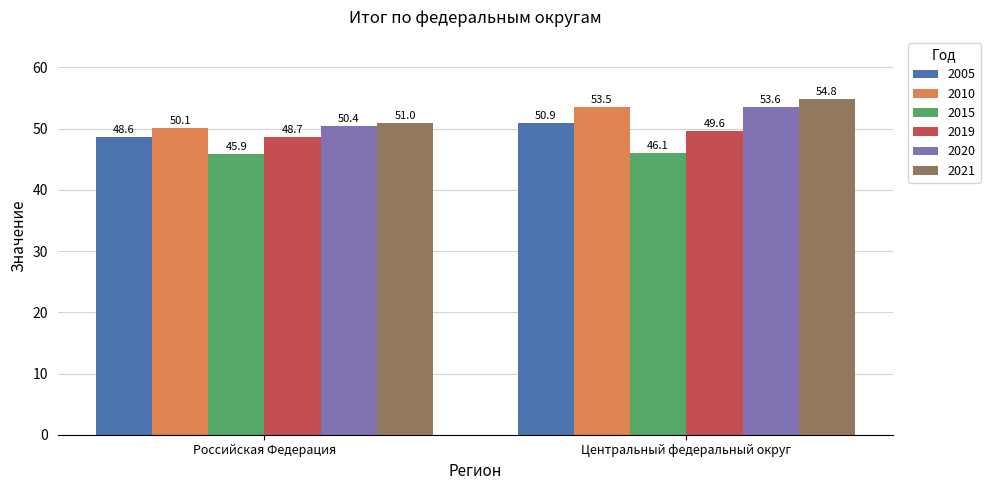

Reading right to left, what are all the values shown in this chart?

2005: 50.9	48.6
2010: 53.5	50.1
2015: 46.1	45.9
2019: 49.6	48.7
2020: 53.6	50.4
2021: 54.8	51.0